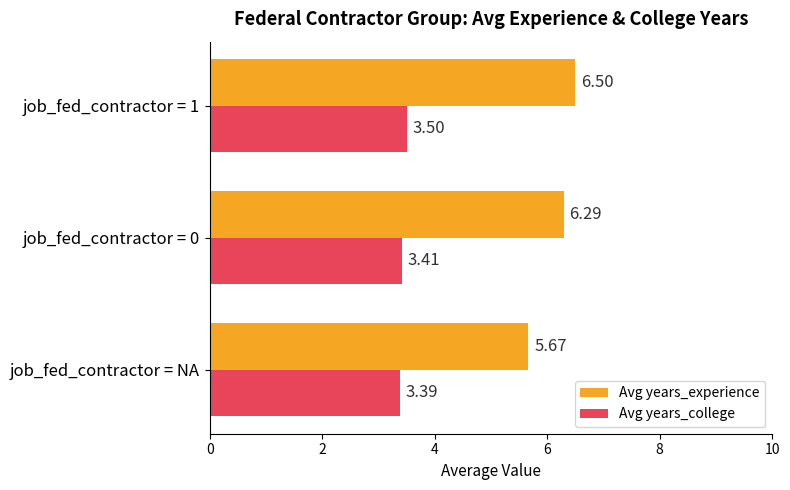

What is the sum of all Avg years_college values?

10.3